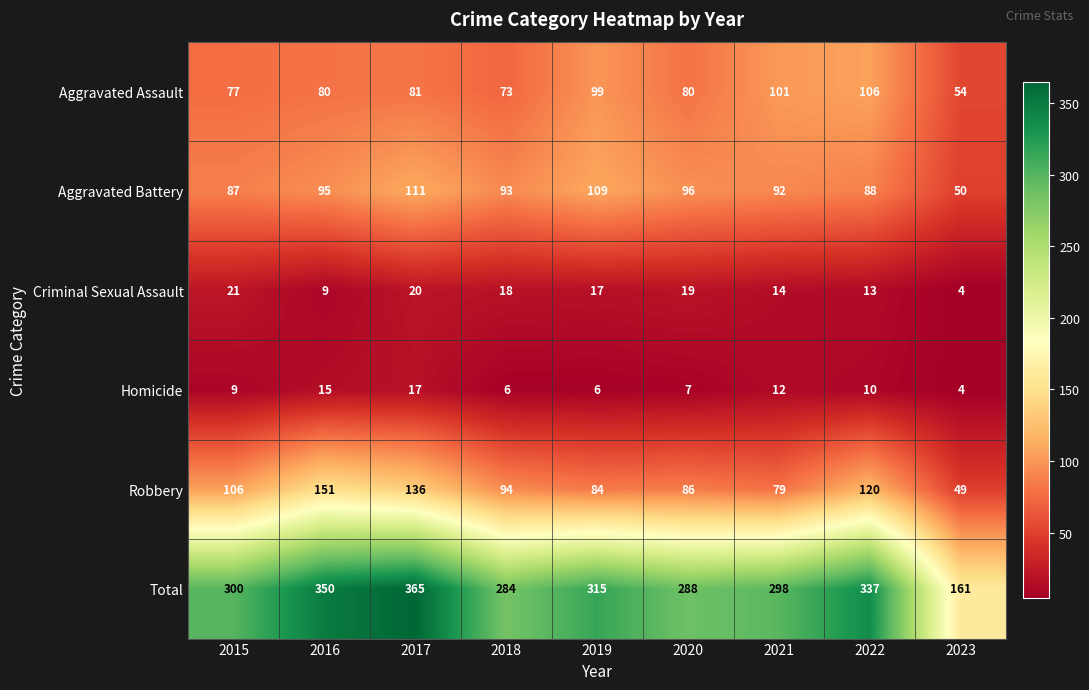

At how many categories does at least one series exceed 236?

8